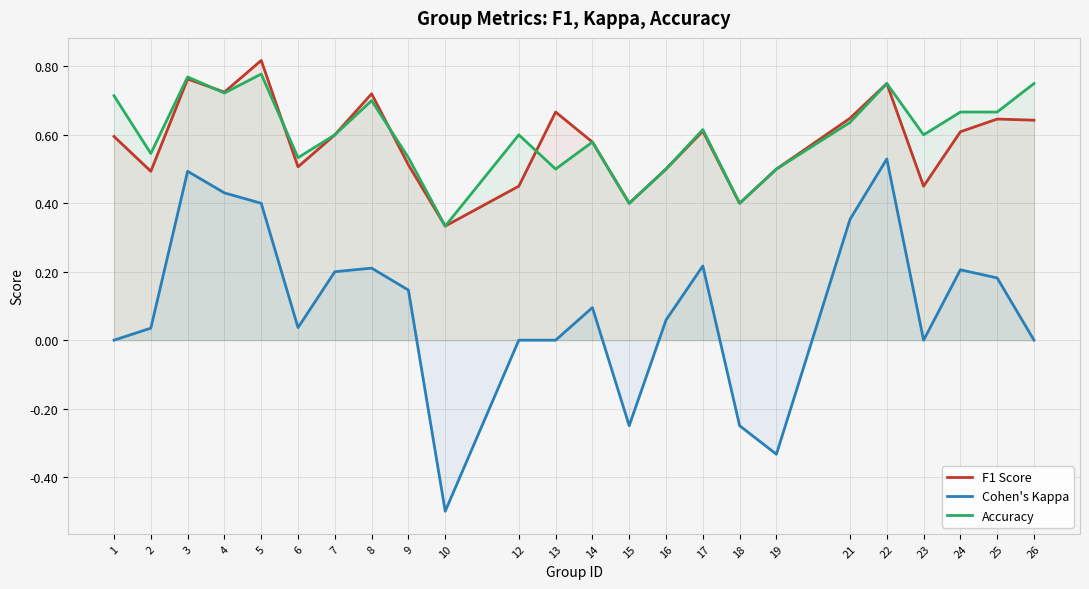

List the series in order of their peak value, highest first.

F1 Score, Accuracy, Cohen's Kappa